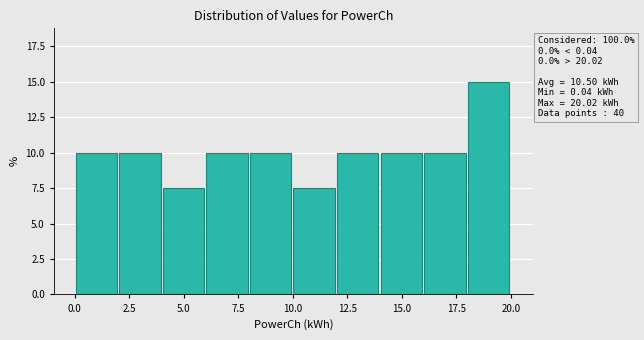

Read against the x-axis, roughly where is the centre of the tallest bar?

19.0